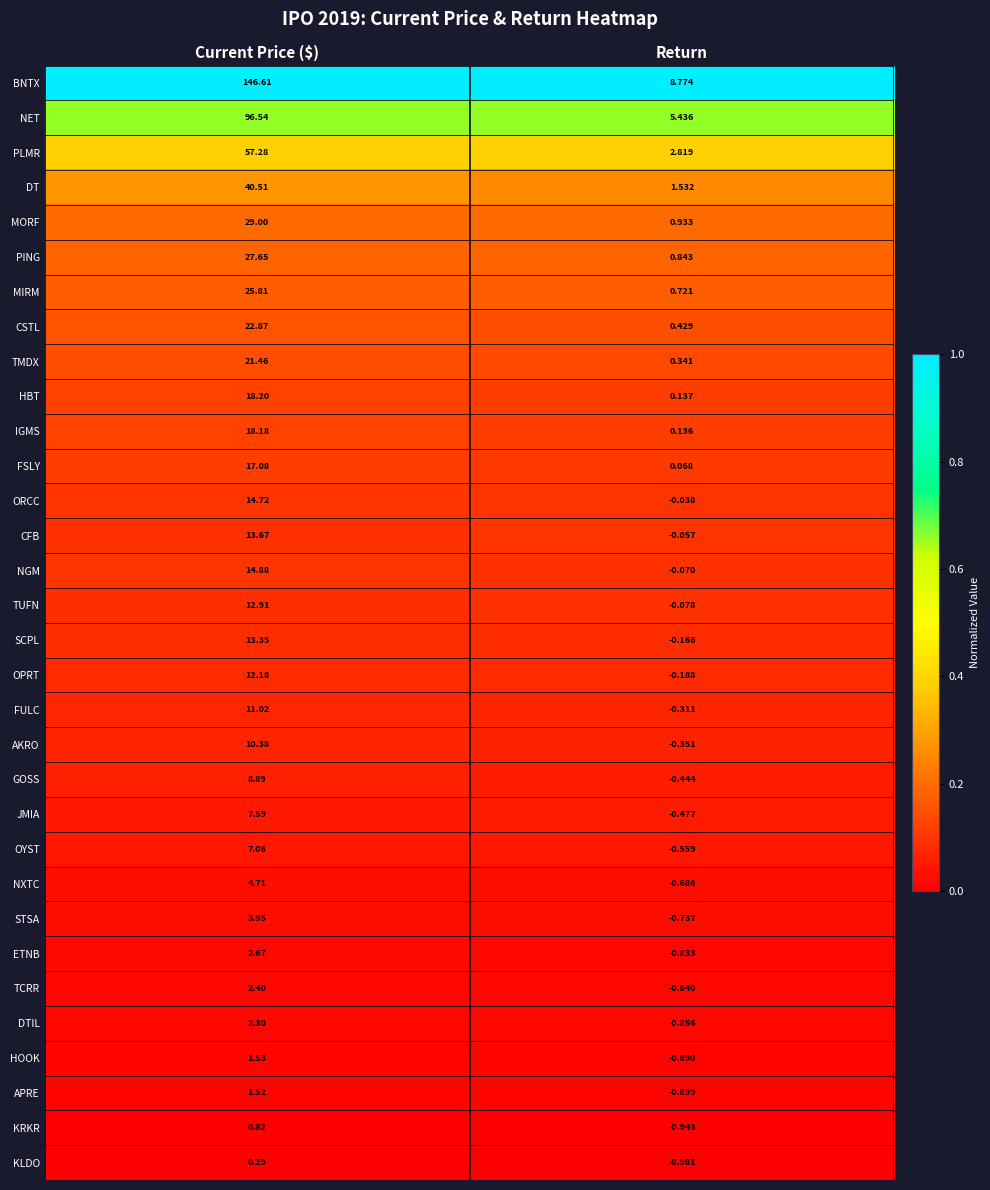

Where does the NET series first go above 96?

Current Price ($)